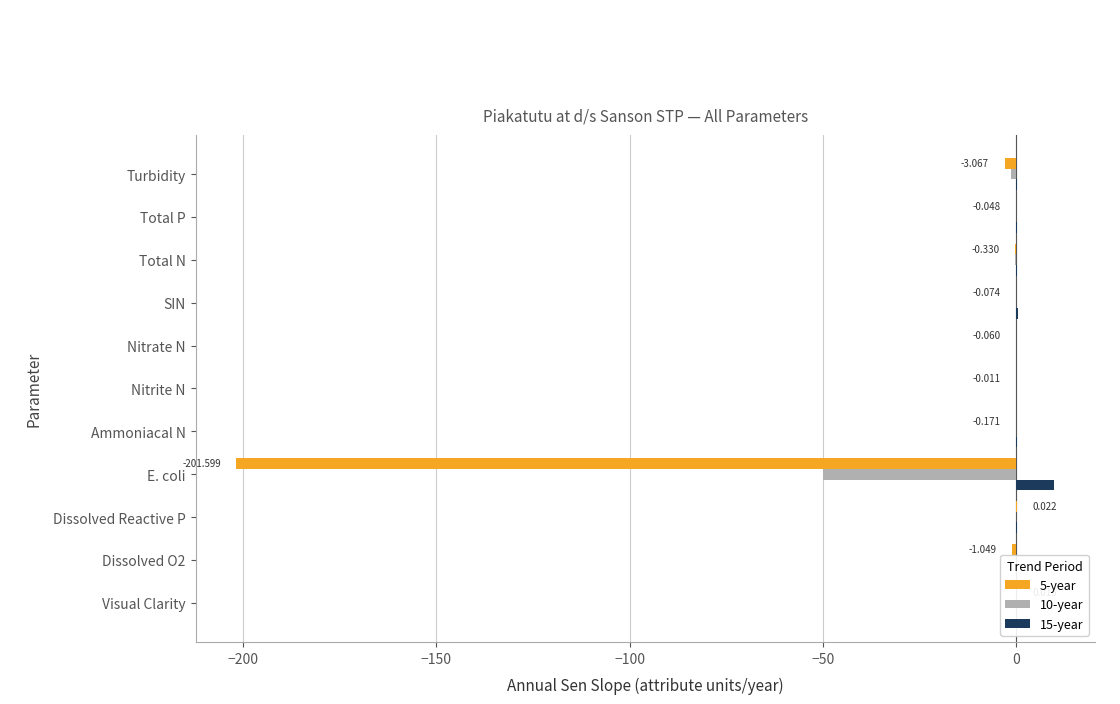

What is the average value of the 10-year series?

-4.8